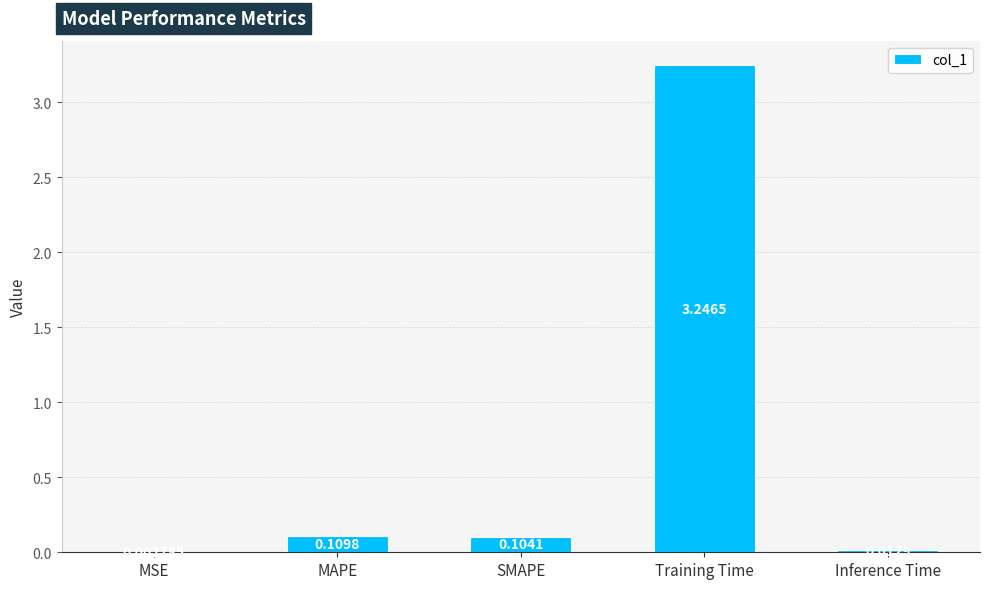

Which category has the highest value across all series?

Training Time